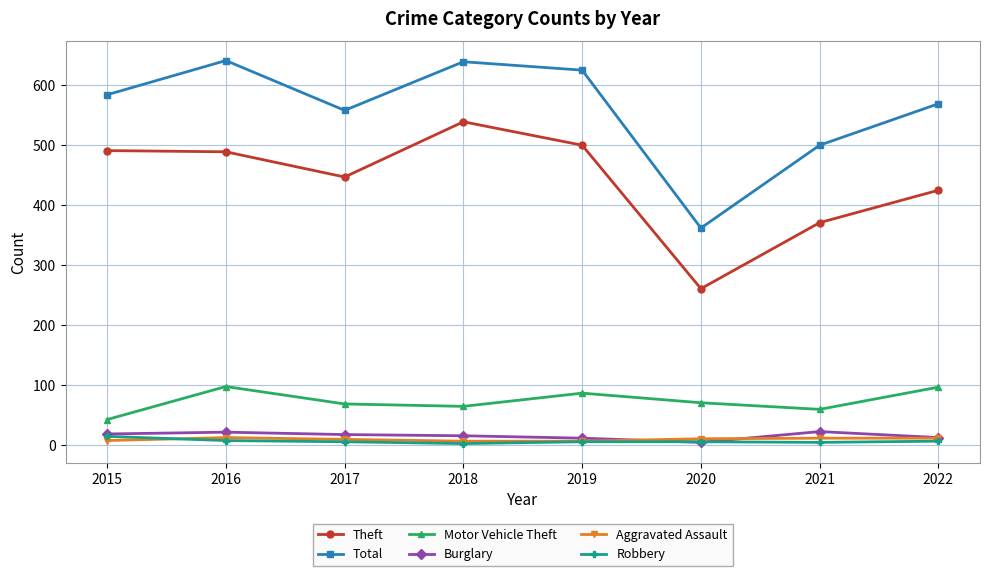

Where does the Aggravated Assault series first go above 11?

2016